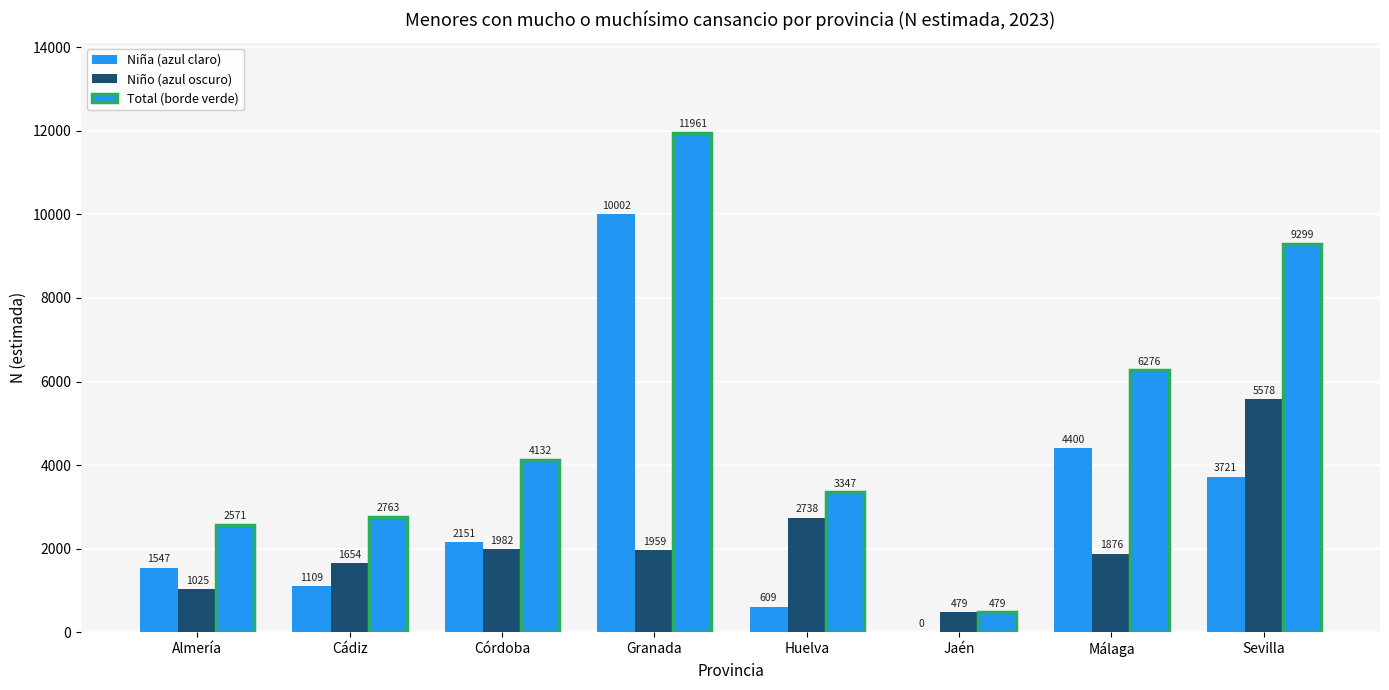

What is the label of the 3rd bar from the left?

Córdoba